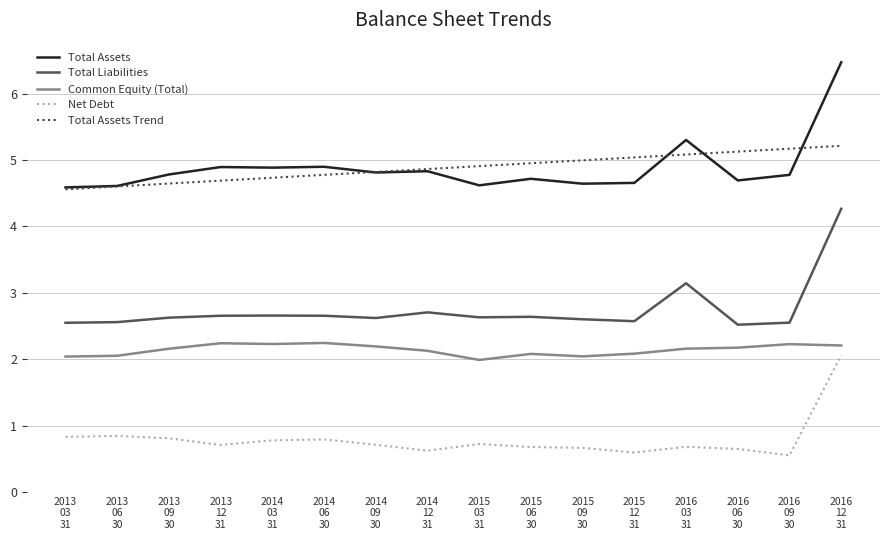

The value of Total Assets Trend at 2013
09
30 is 1.5. True or false?

False